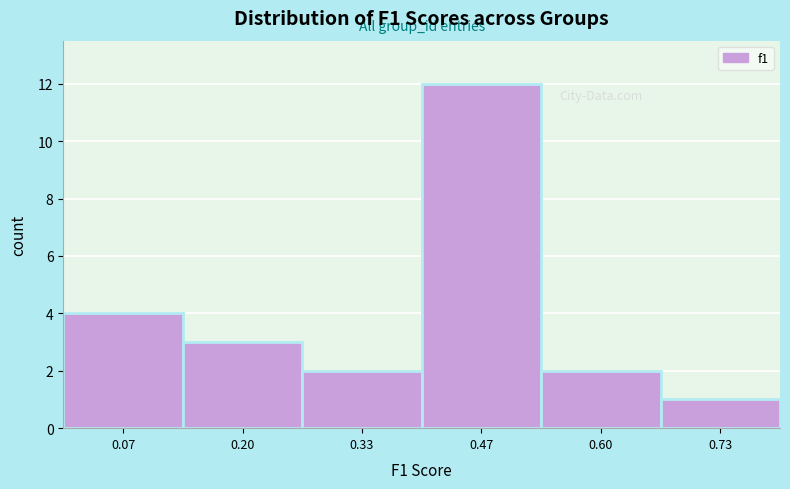

How tall is the bar that spans 0.66 to 0.80 on the x-axis? Neither the bar edges nor the heights are printed on the chart, so give them approximately, as read against the axes.

1